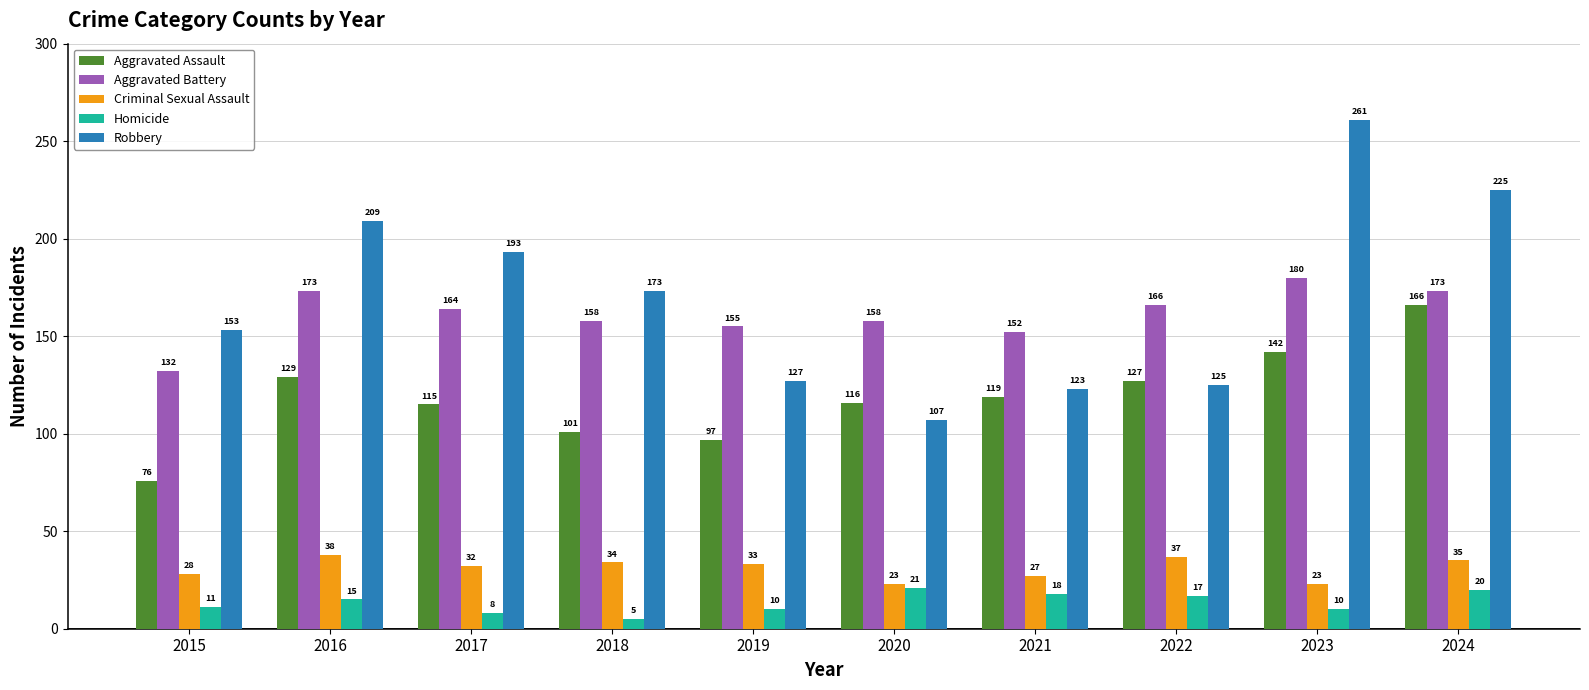

List the series in order of their peak value, highest first.

Robbery, Aggravated Battery, Aggravated Assault, Criminal Sexual Assault, Homicide